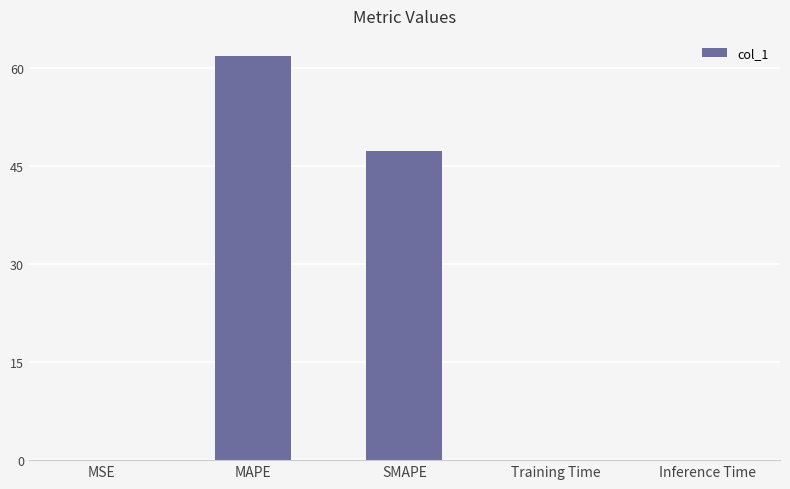

The chart shows a value of 0.0 at Inference Time. True or false?

True